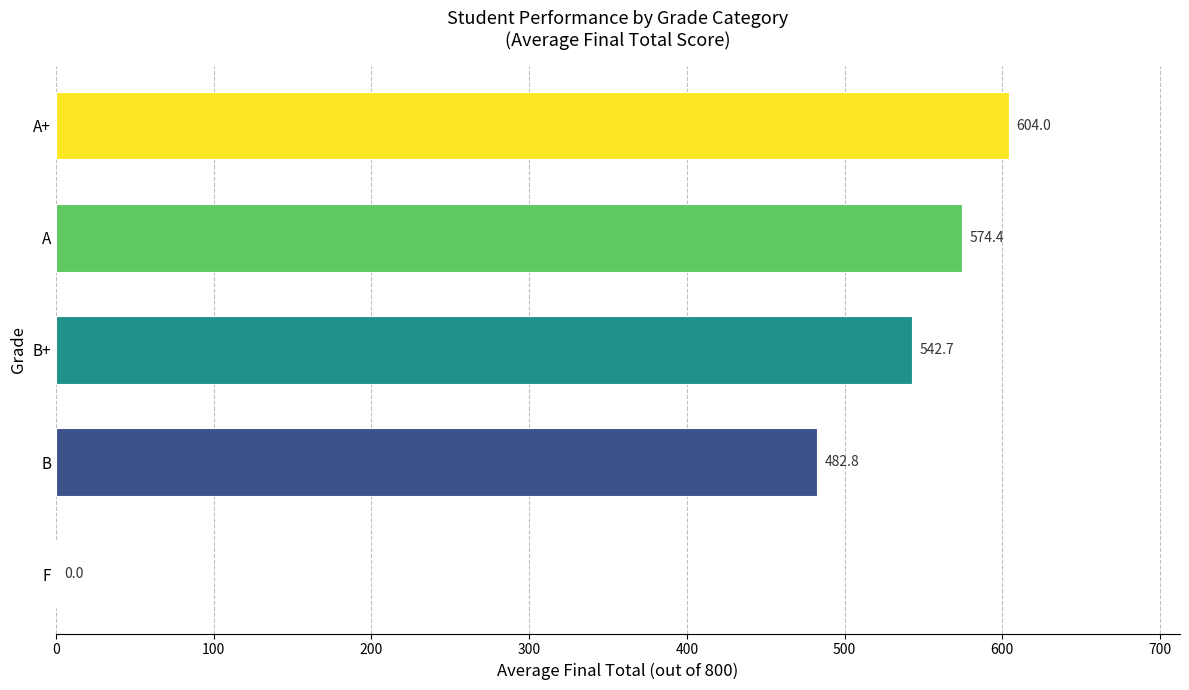

Count the number of categories in the chart.

5